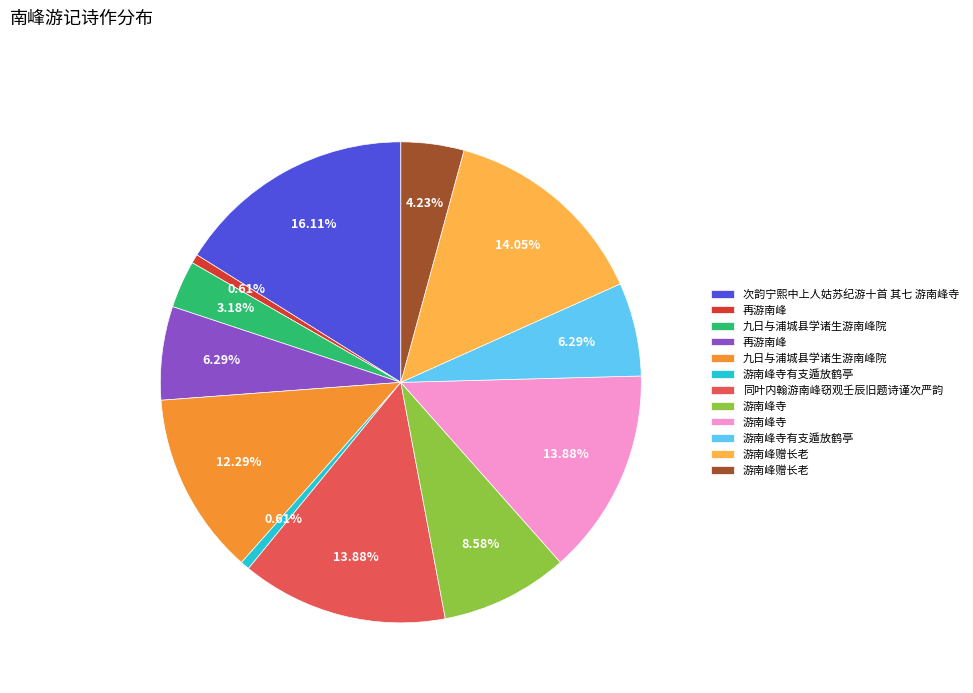

Is there a majority slice in this chart?

No